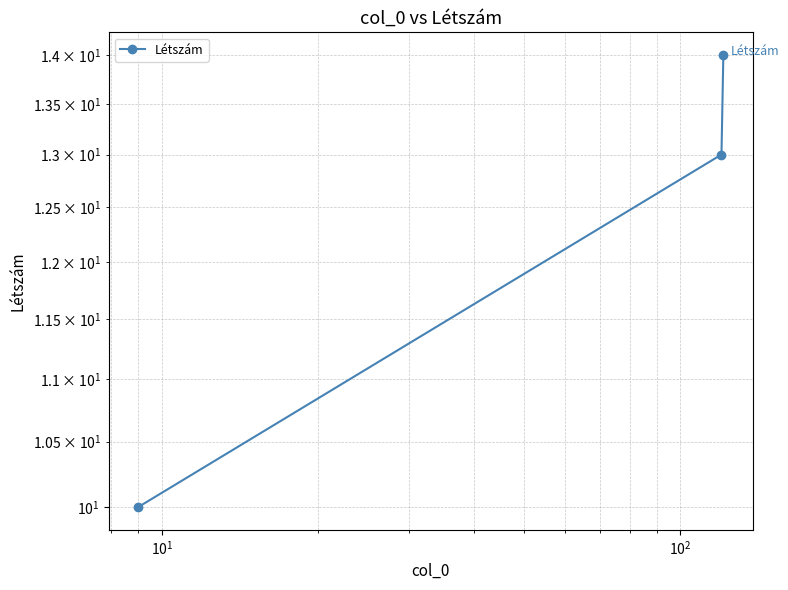

What is the difference between the maximum and minimum values?

4